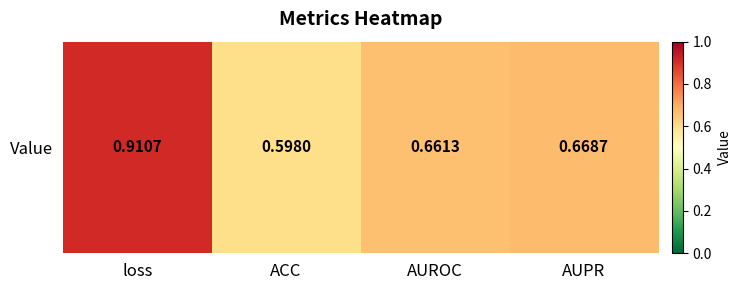

At which category does the chart reach its peak across all series?

loss